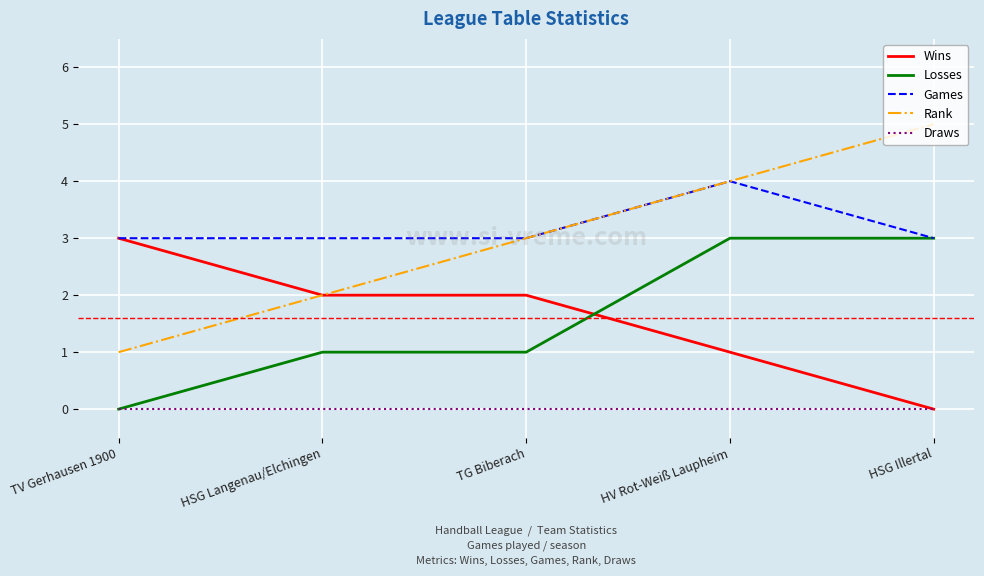

What is the difference between the Games values at HSG Langenau/Elchingen and HV Rot-Weiß Laupheim?

1